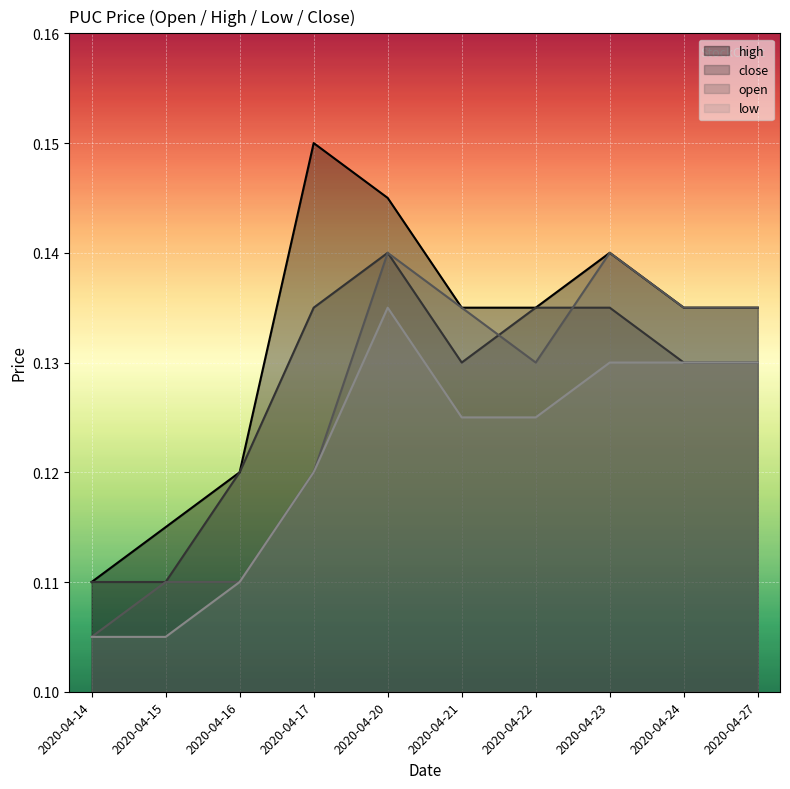

What is the value of the close point at the 5th from the left?

0.1